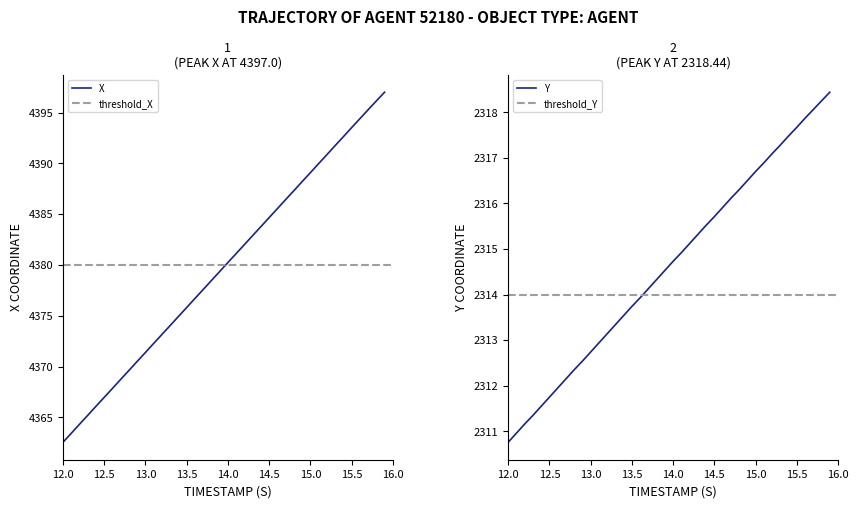

What is the value of the Y point at the 30th from the left?

2316.5